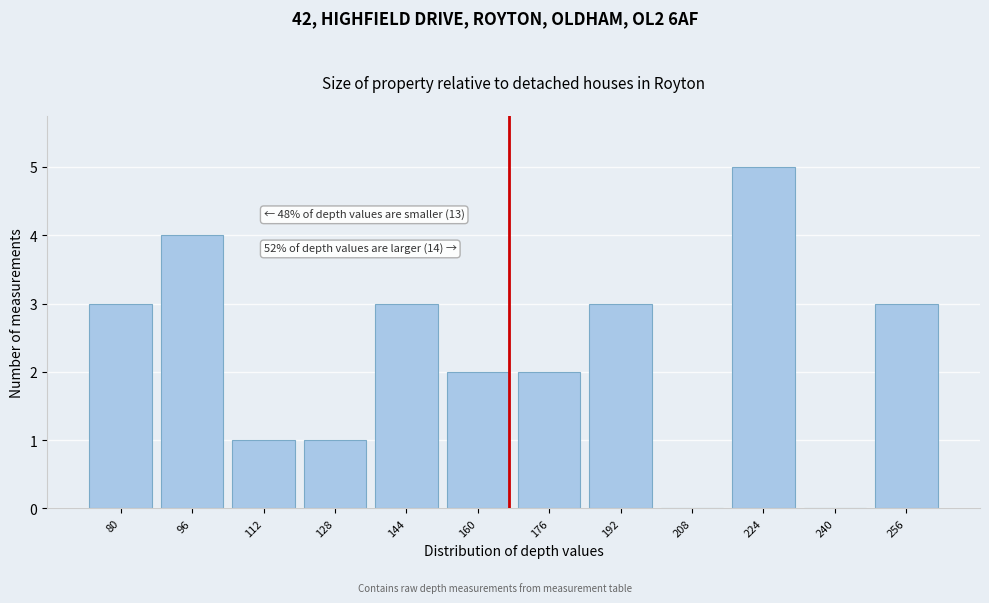

Reading left to right, transcribe all the data shown in this chart.

80=3	96=4	112=1	128=1	144=3	160=2	176=2	192=3	208=0	224=5	240=0	256=3